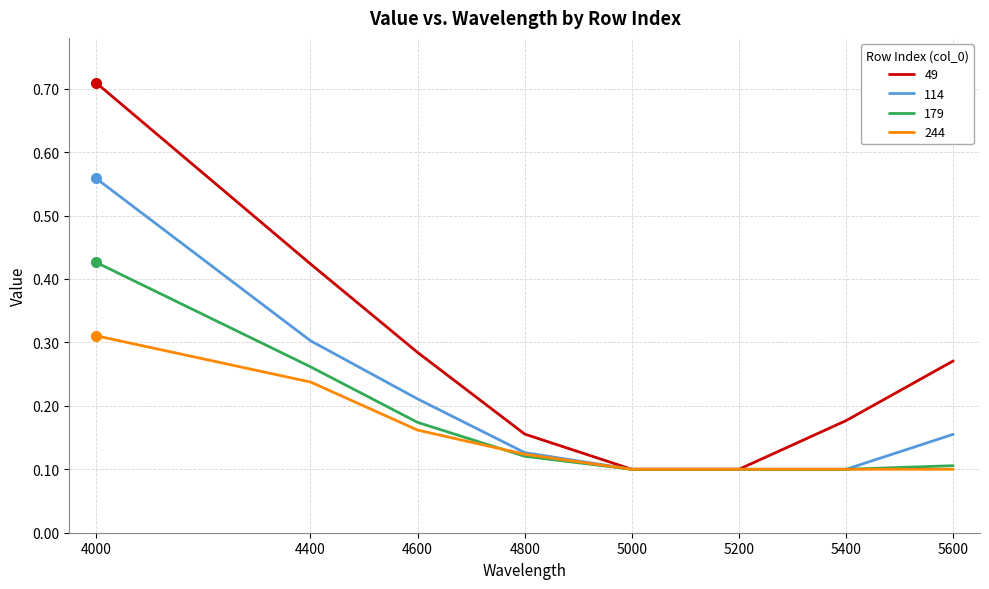

Which series has the largest range (max minus min)?

49